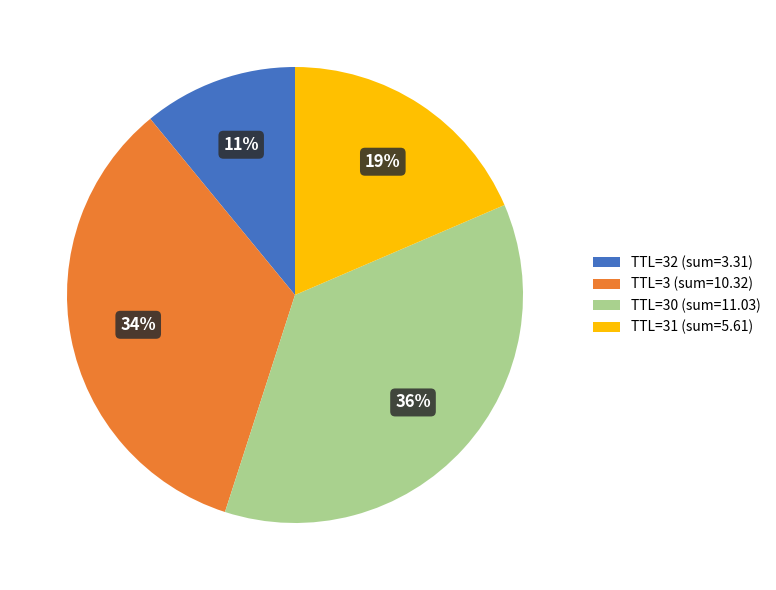

To the nearest percent, what percentage of the pie is TTL=31 (sum=5.61)?

19%